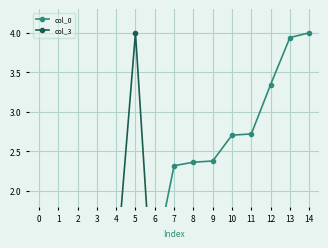

Is the value of col_3 at 13 greater than the value of col_0 at 11?

No